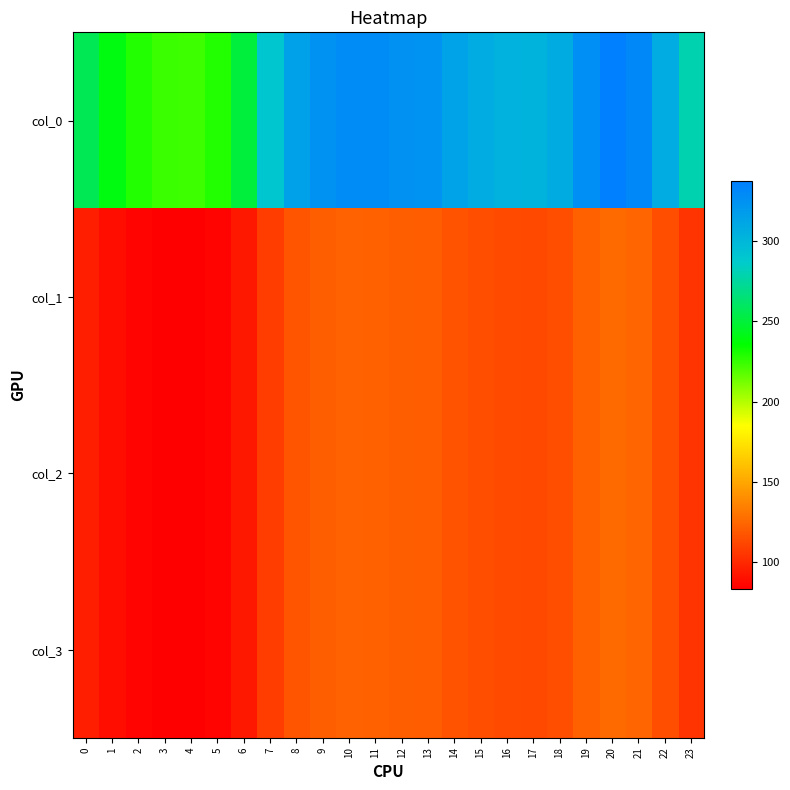

Between 7 and 8, which series saw the biggest shift?

col_0